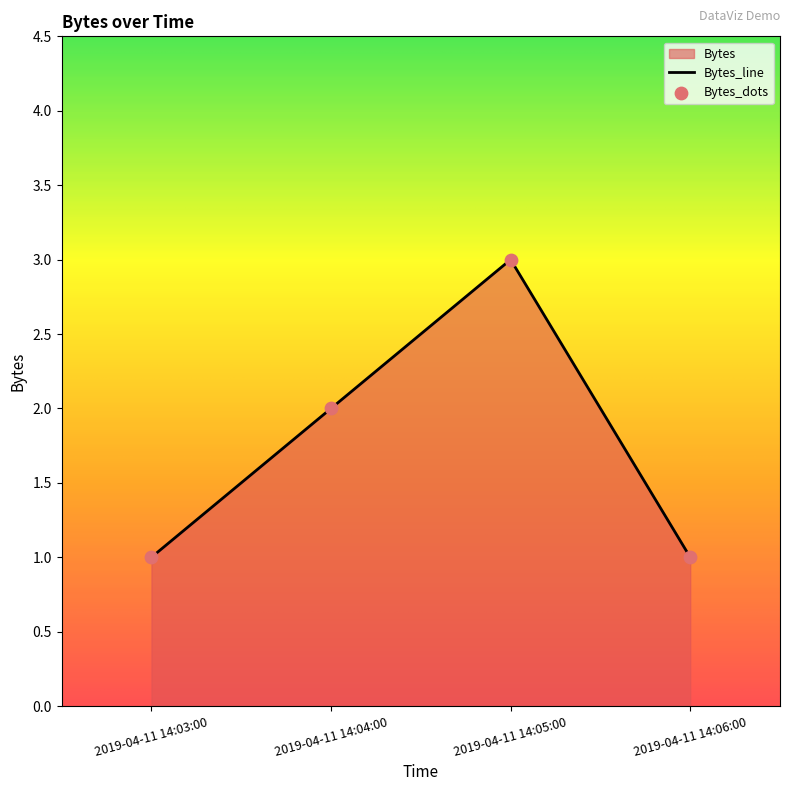

Between 2019-04-11 14:05:00 and 2019-04-11 14:04:00, which is larger?

2019-04-11 14:05:00